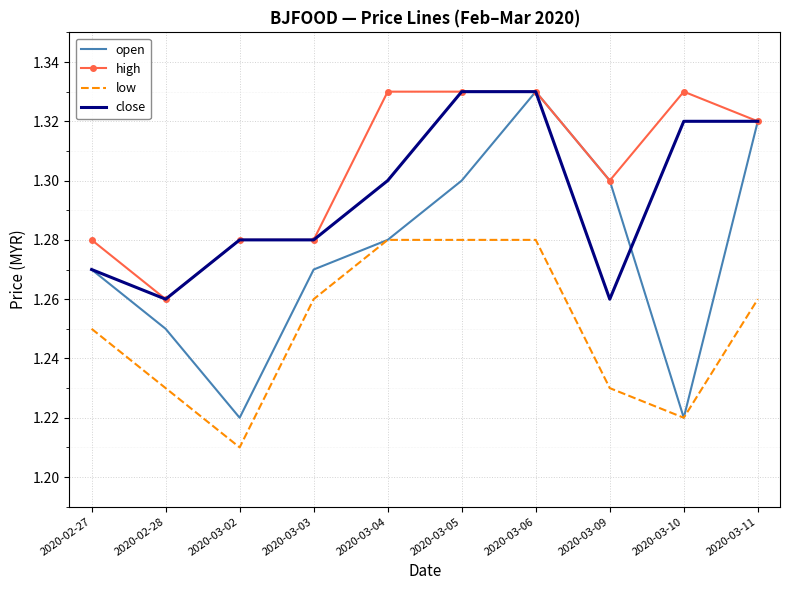

Which series has the widest spread of values?

open